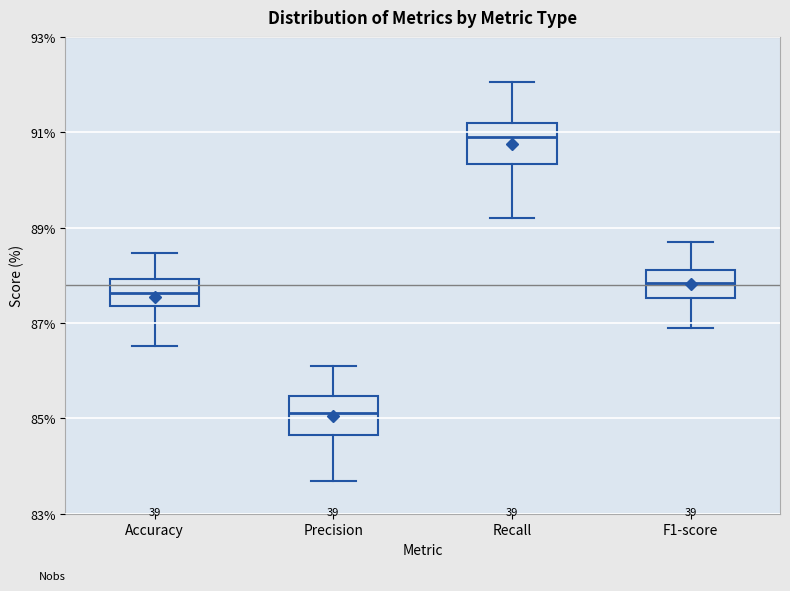

Which box has the lowest median line?

Precision